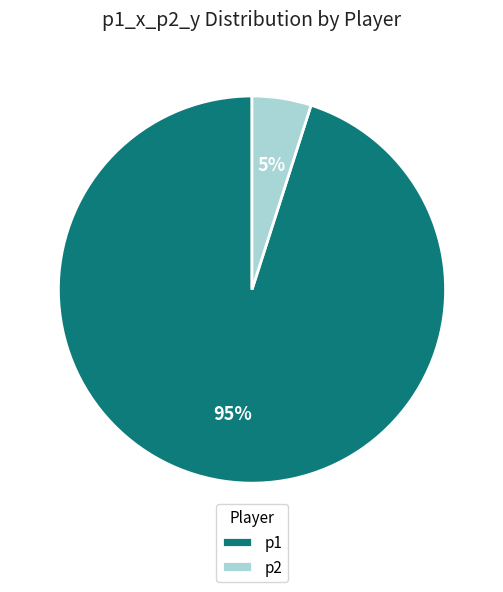

Rank the categories by value from highest to lowest.

p1, p2